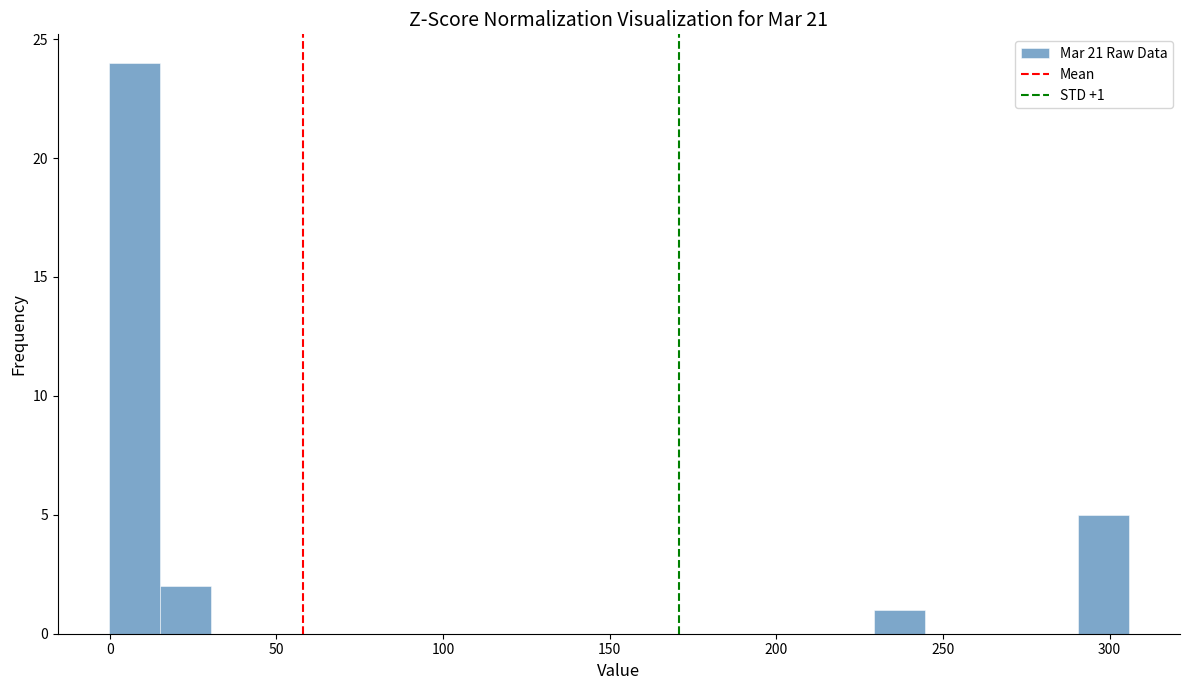

Around what value on the x-axis is the tallest bar? Give the approximate position of its centre, as read against the axis.

5